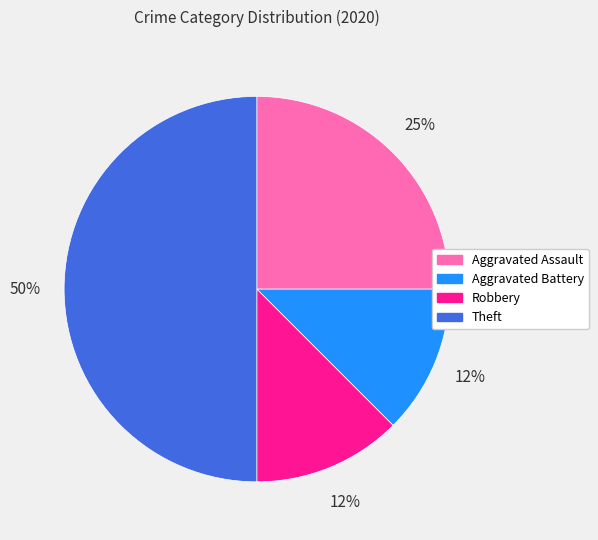

What percentage is the Aggravated Assault slice, to the nearest percent?

25%